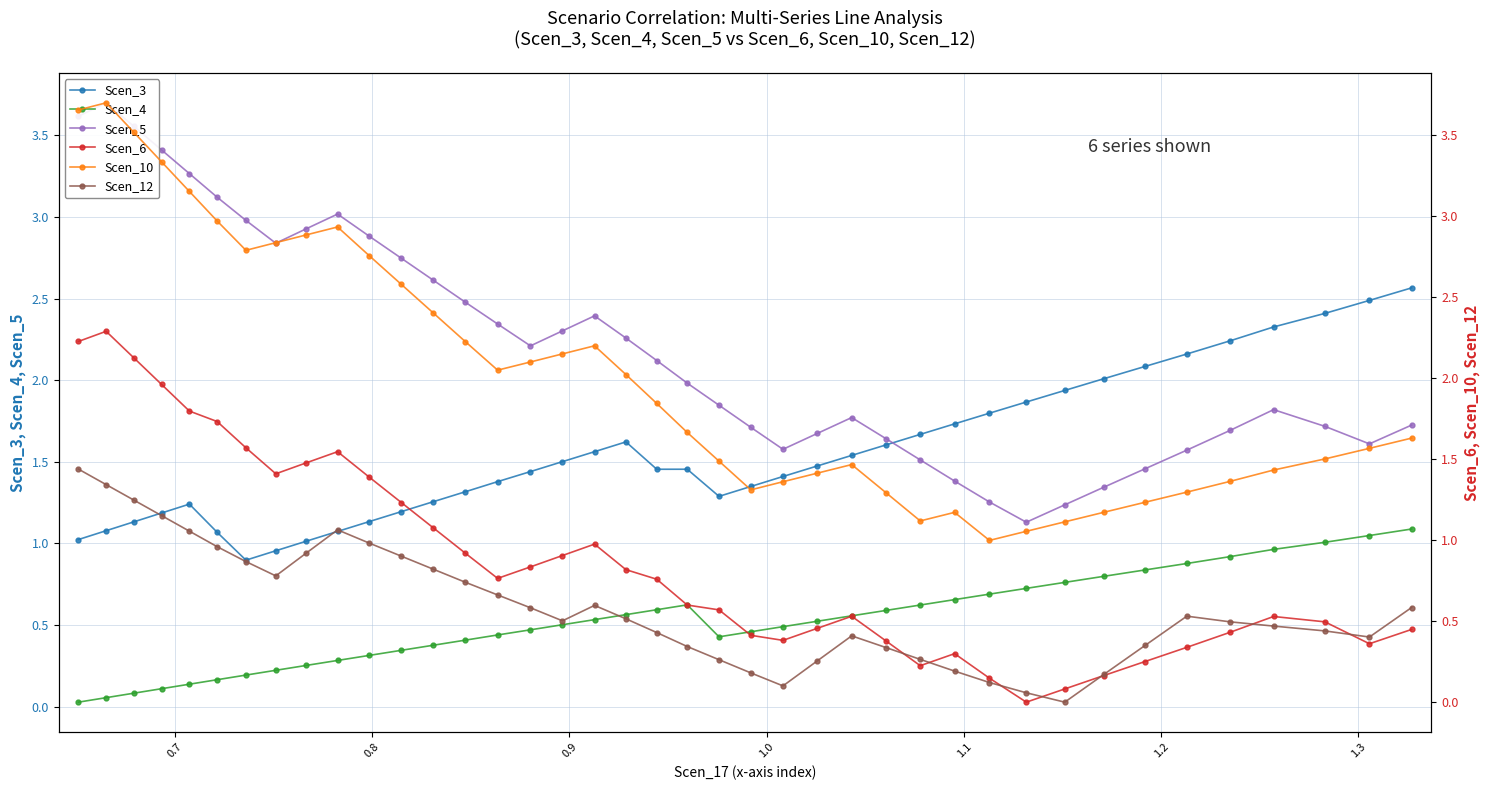

True or false: Scen_4 and Scen_3 intersect in this chart.

False